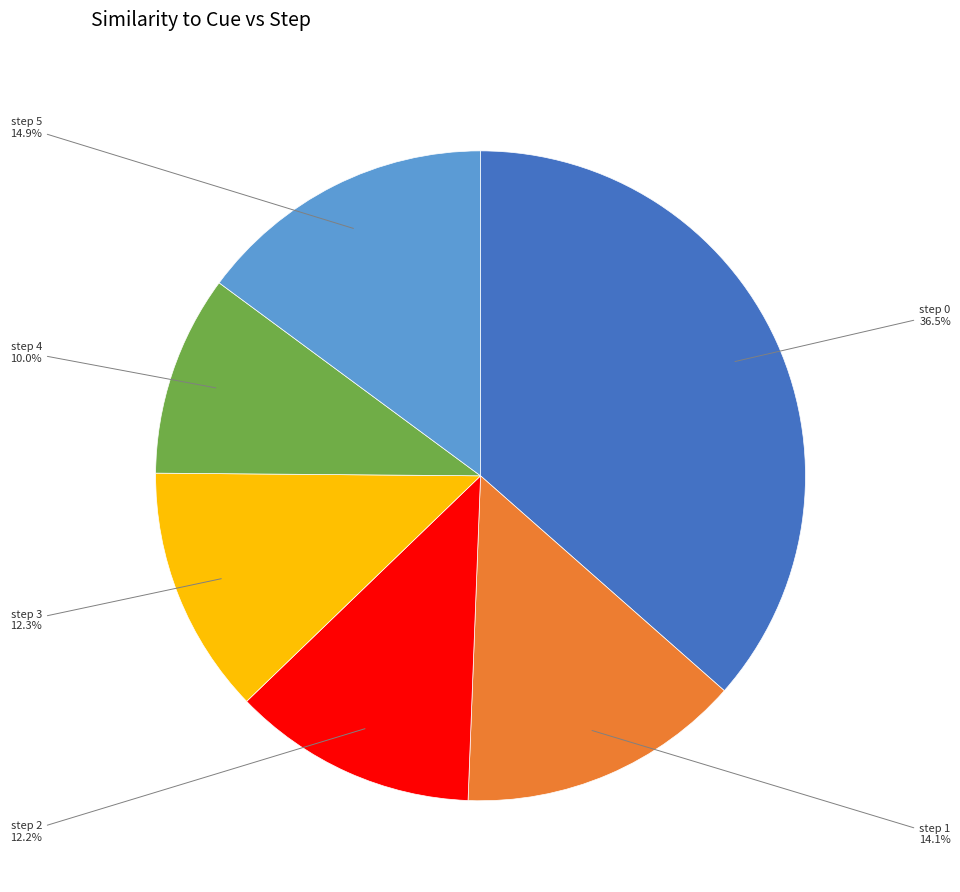

How many slices are in this pie chart?

6